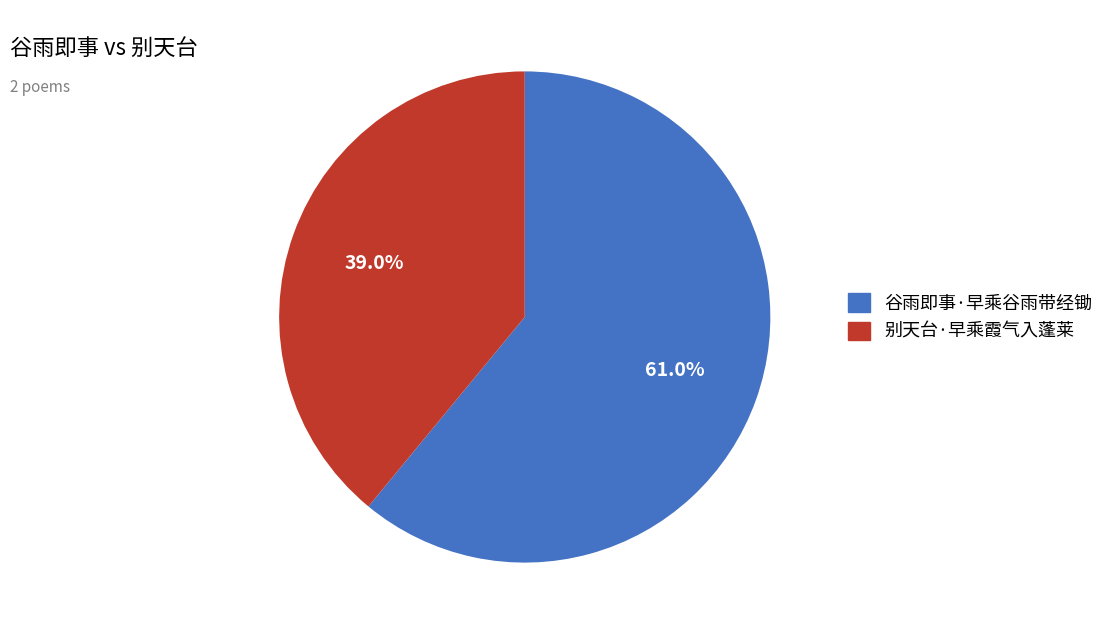

Which has a higher value, 谷雨即事·早乘谷雨带经锄 or 别天台·早乘霞气入蓬莱?

谷雨即事·早乘谷雨带经锄